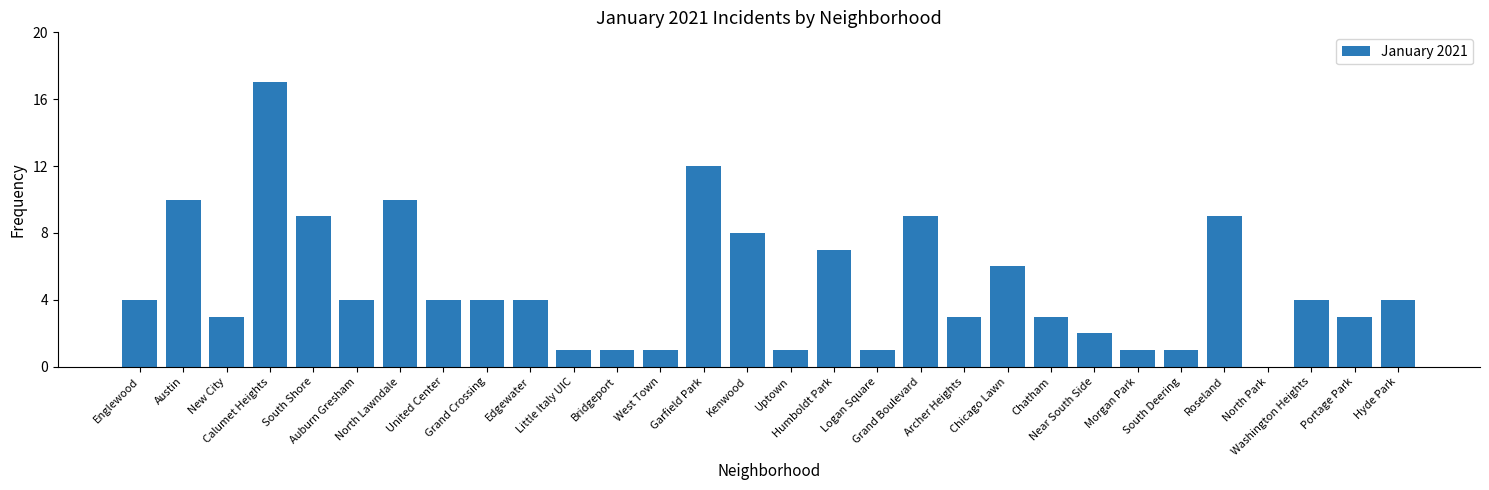

True or false: the data shows 4 at Edgewater.

True